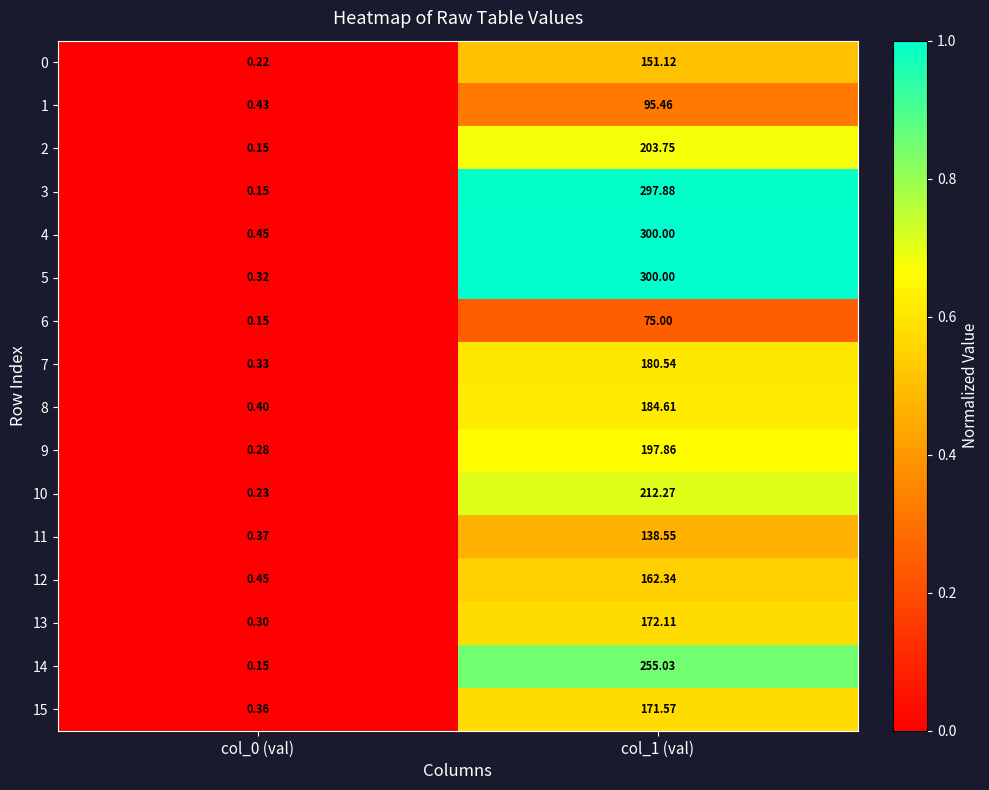

Is the value of 15 at col_0 (val) greater than the value of 12 at col_0 (val)?

No